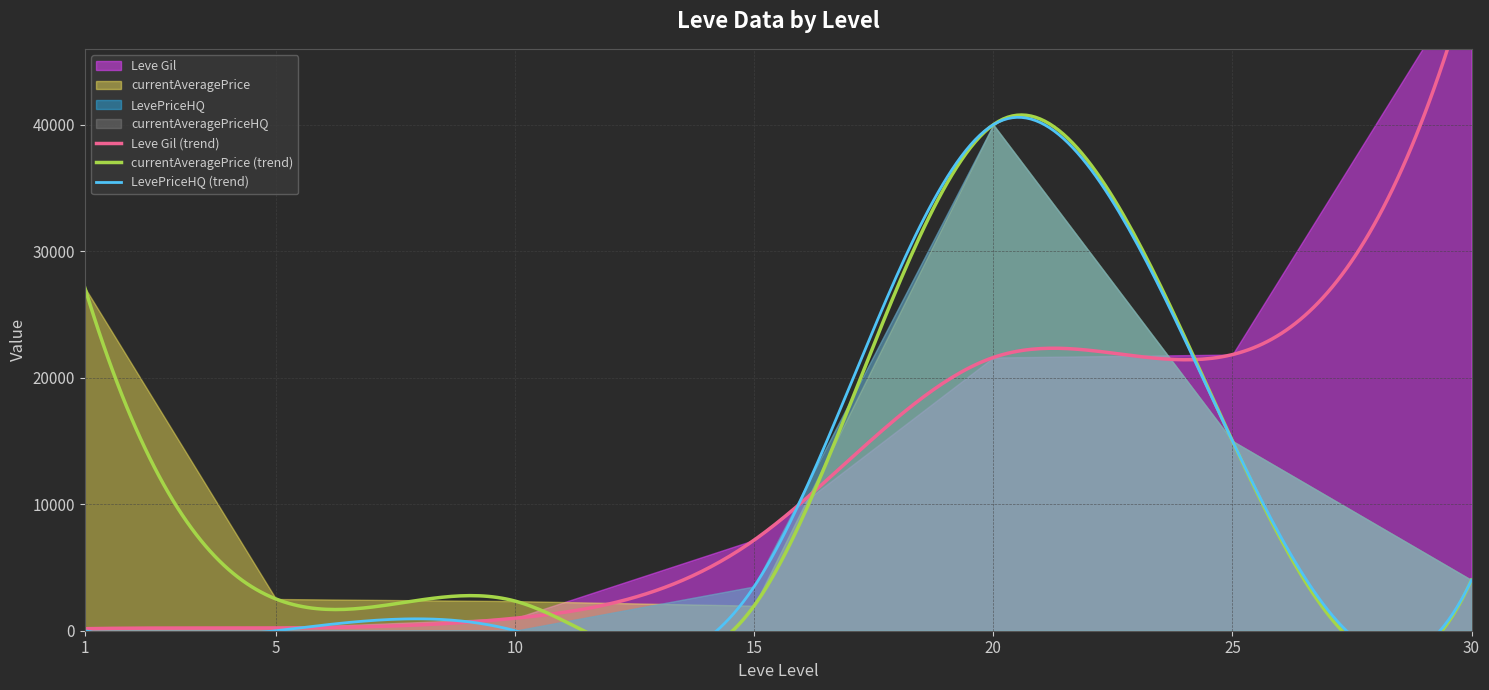

True or false: currentAveragePriceHQ has more than 1 interior local peaks.

False